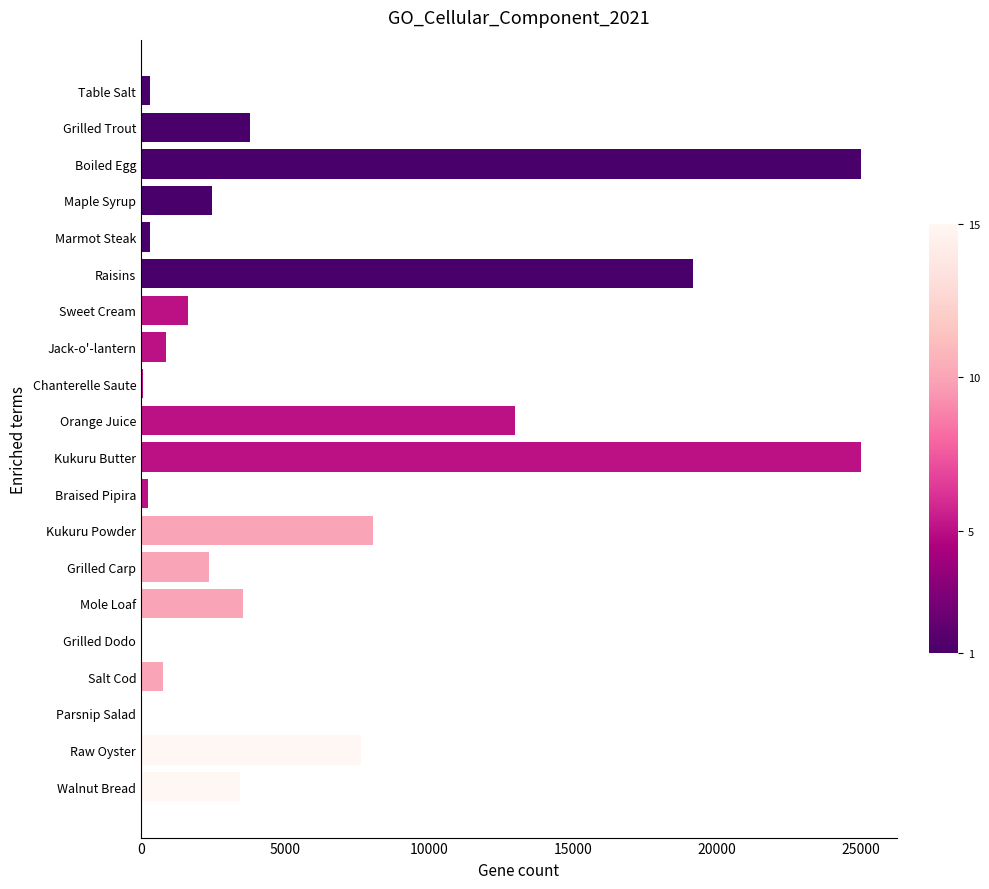

What is the sum of the values at Boiled Egg and Grilled Trout?

28777.0